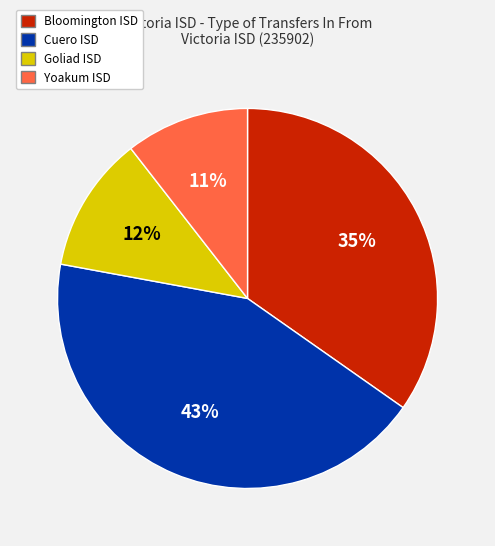

Is it true that Bloomington ISD is 35% of the pie?

True